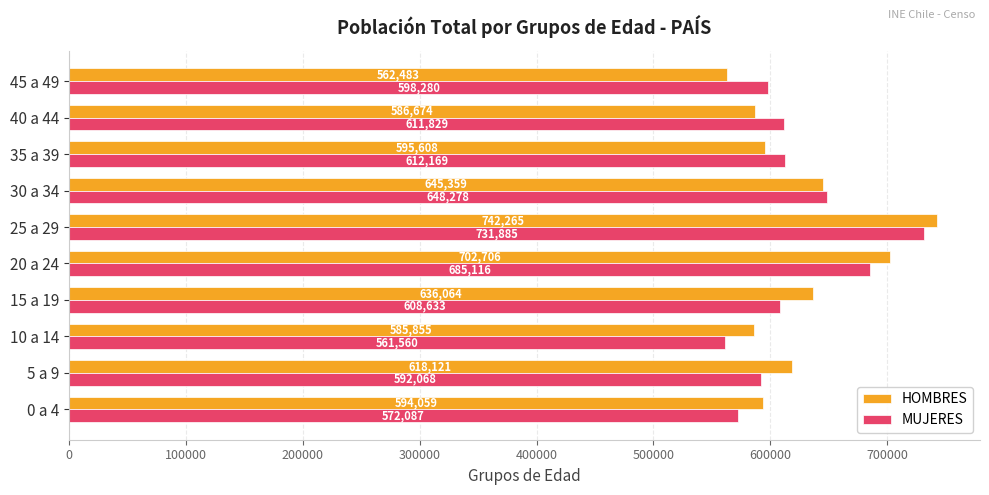

True or false: MUJERES has a value of 685116 at 20 a 24.

True